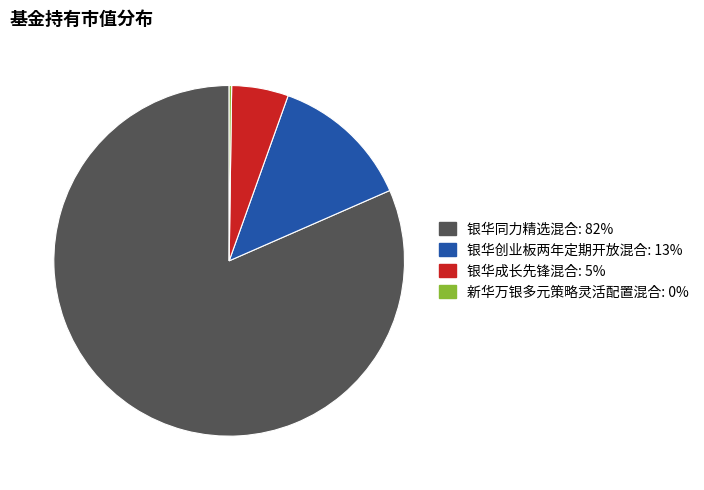

Between 银华同力精选混合 and 银华创业板两年定期开放混合, which is larger?

银华同力精选混合